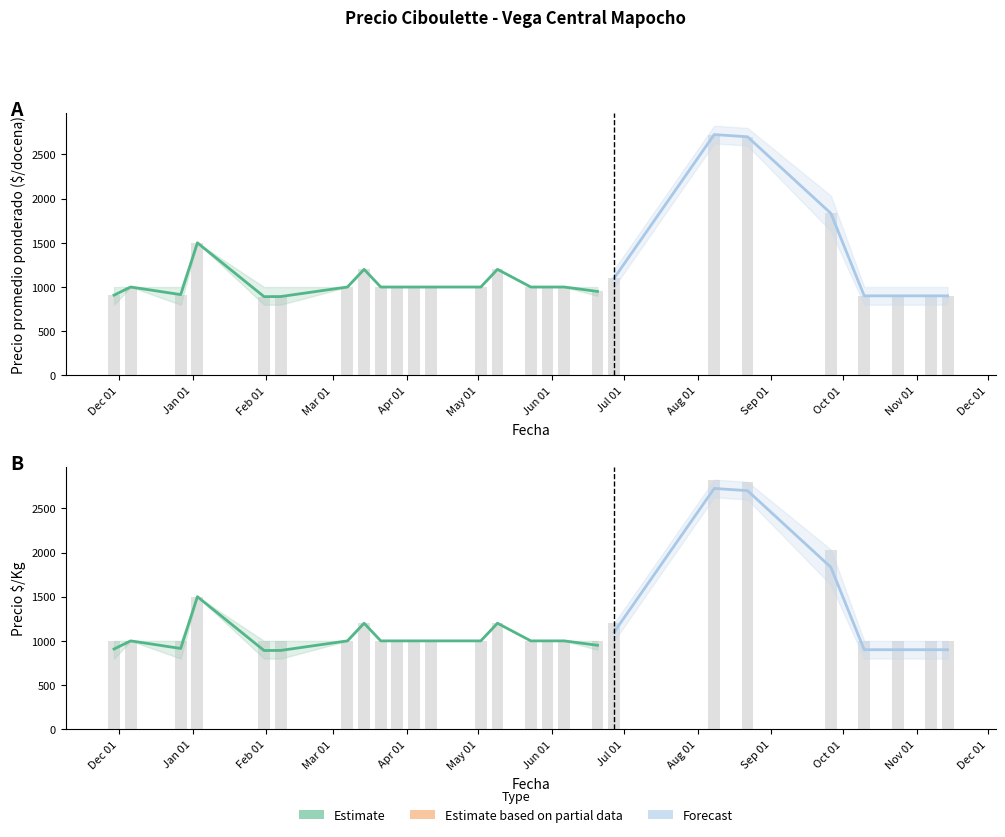

What is the smallest value displayed?

800